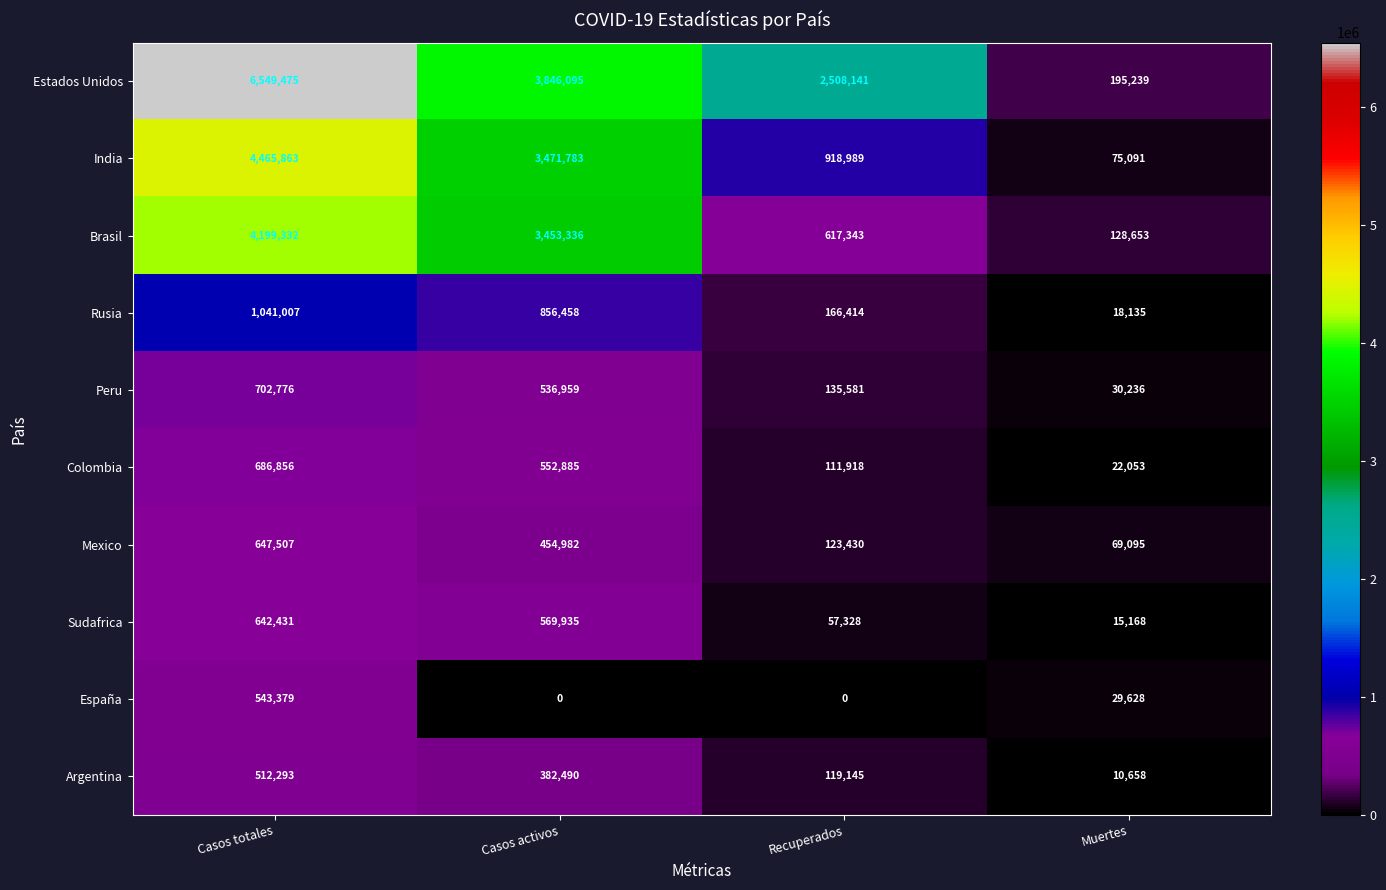

Rank the series by their maximum value, from highest to lowest.

Estados Unidos, India, Brasil, Rusia, Peru, Colombia, Mexico, Sudafrica, España, Argentina